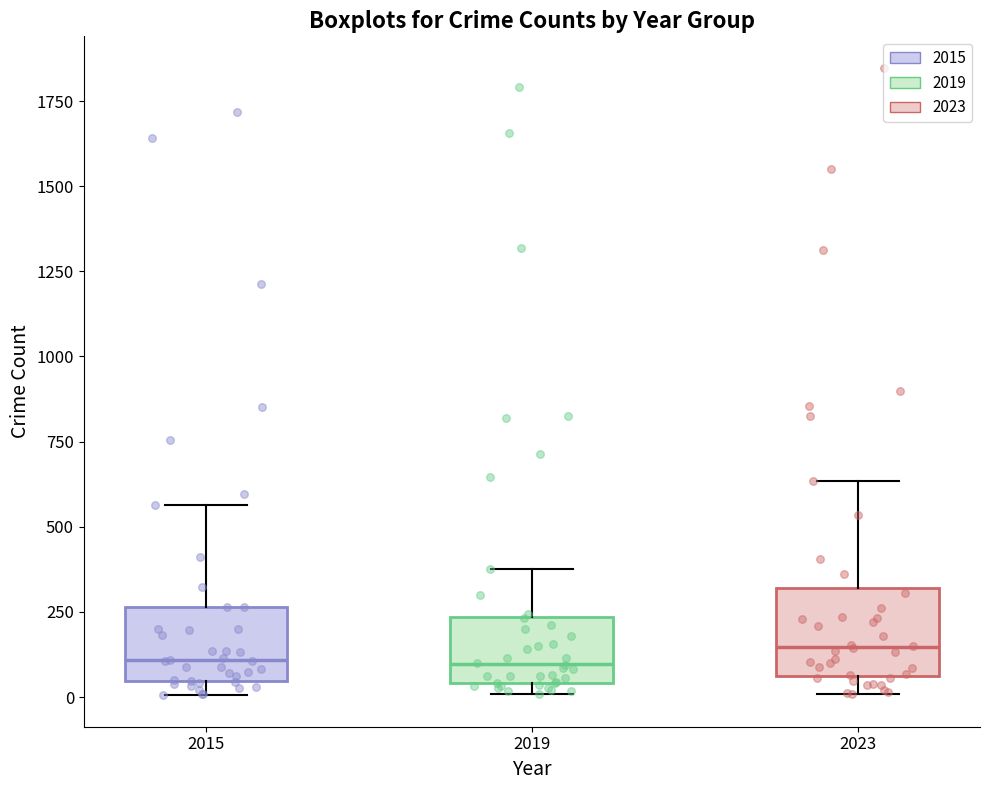

Reading left to right, transcribe this box plot: for each box, give where its median line is, the range the box spans, and where its two whiskers end, as read against the y-axis. The values are not printed on the chart, so give them approximately, as read against the axis.

2015: median 100, box 50 to 250, whiskers 0 to 550
2019: median 100, box 50 to 250, whiskers 0 to 400
2023: median 150, box 50 to 300, whiskers 0 to 650